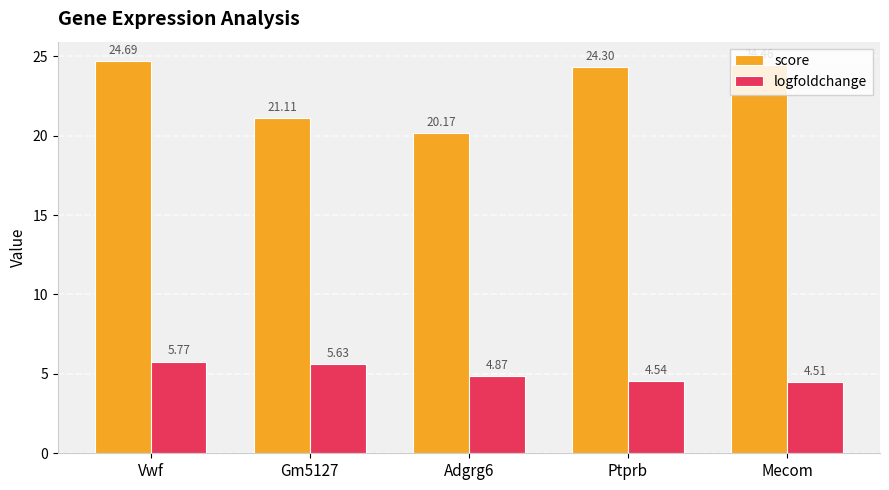

List the labels in order of score value, smallest first.

Adgrg6, Gm5127, Ptprb, Mecom, Vwf